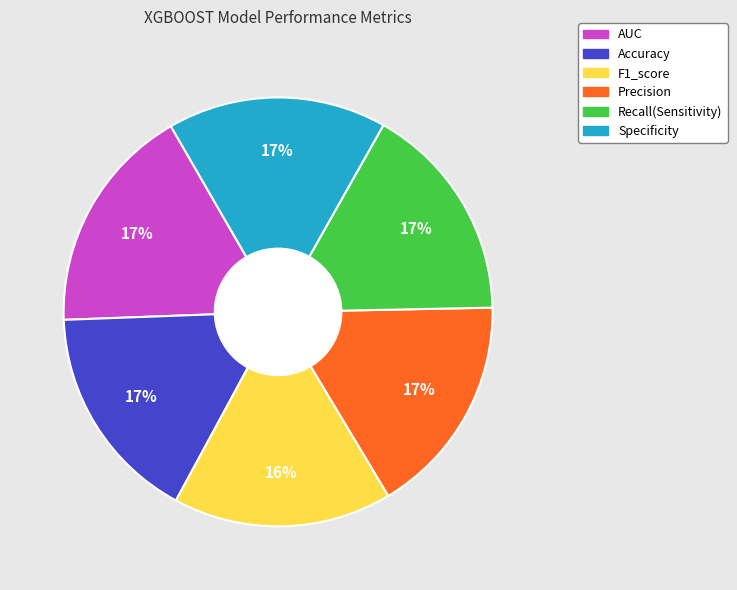

Count the number of slices in the pie.

6